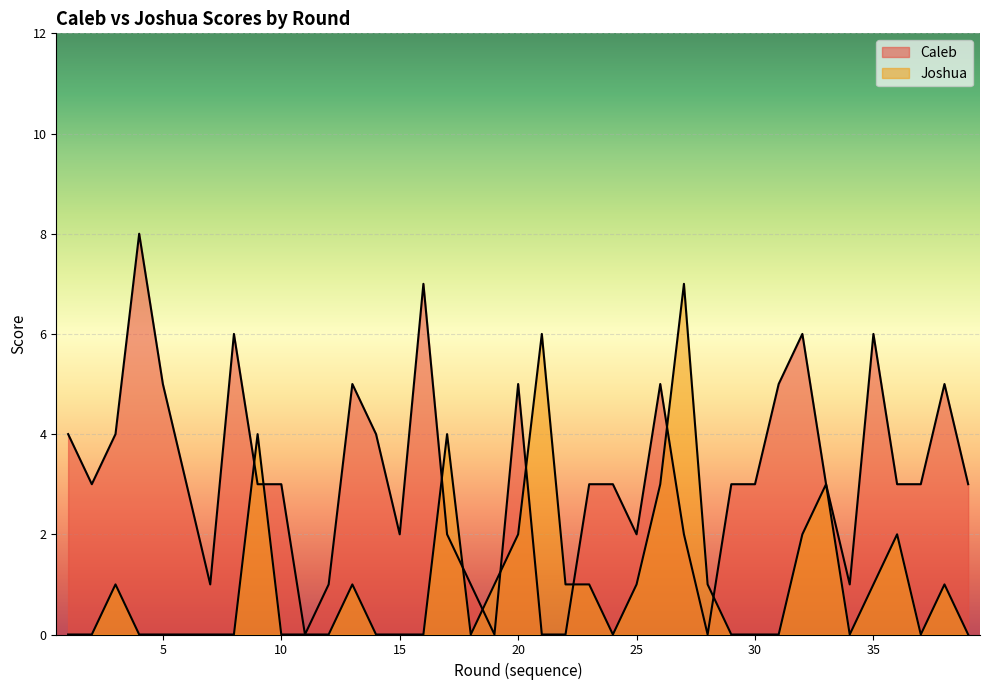

True or false: Caleb has a value of 3 at 36.

True